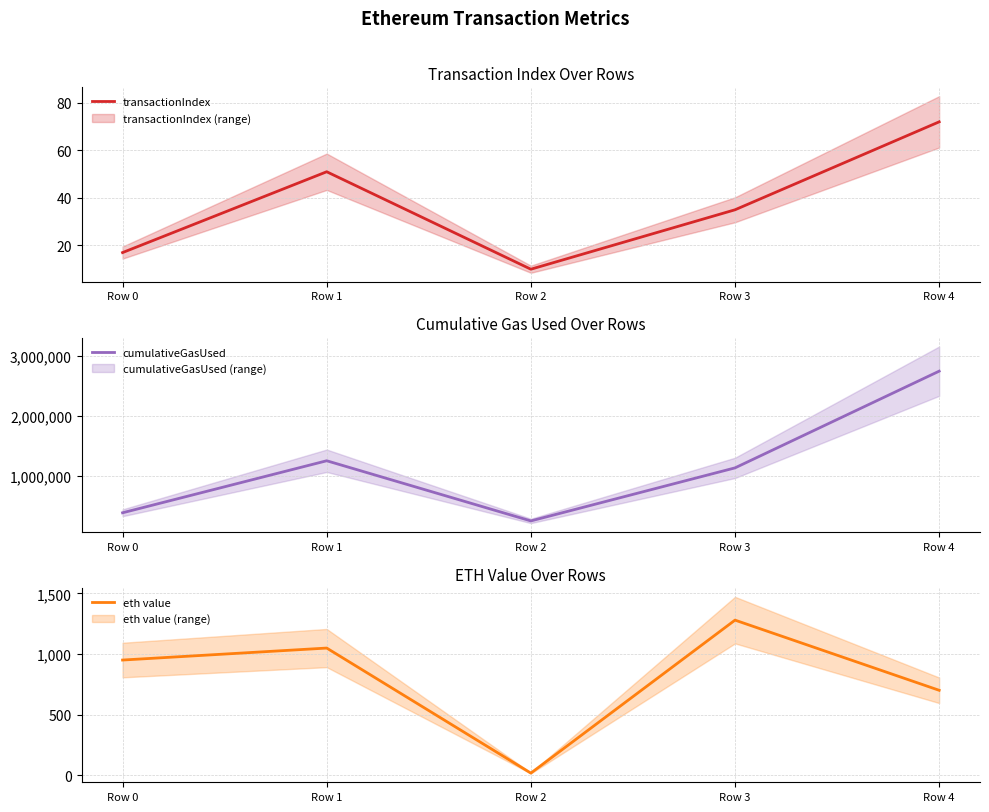

How many lines are shown in the chart?

3